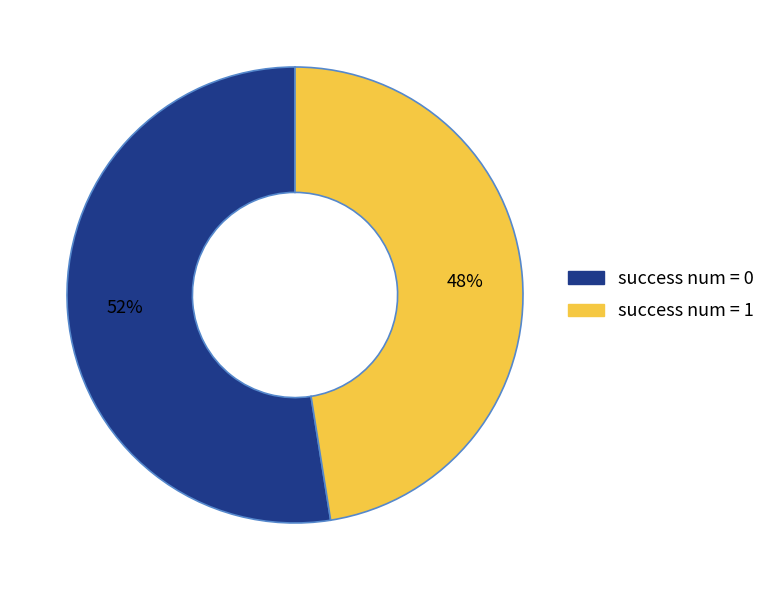

To the nearest percent, what is the average slice percentage?

50%